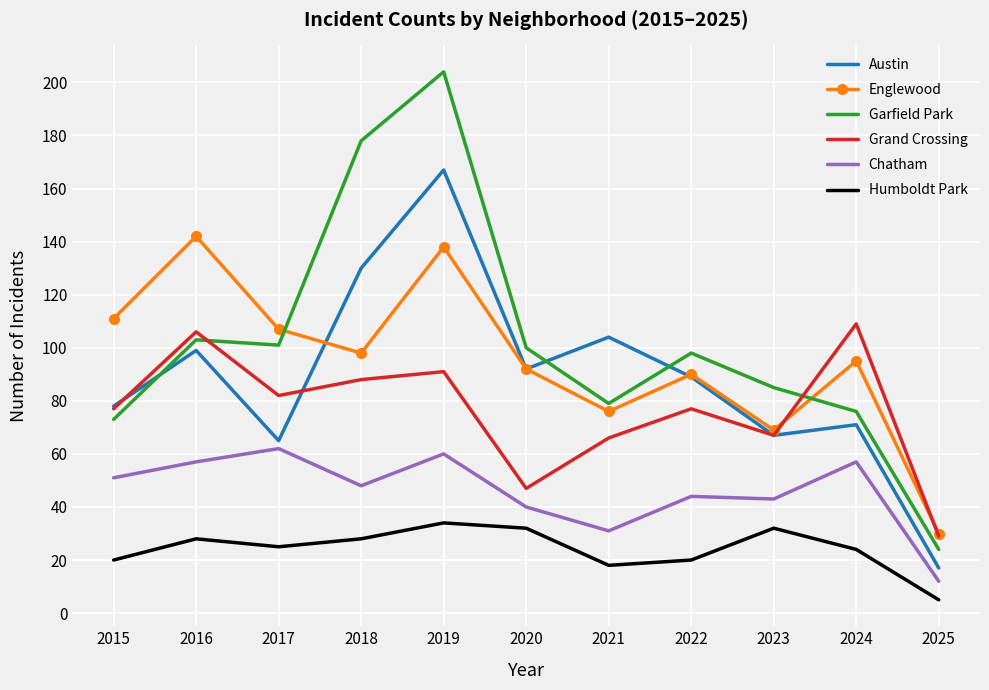

What is the difference between the maximum and minimum values in the Garfield Park series?

180